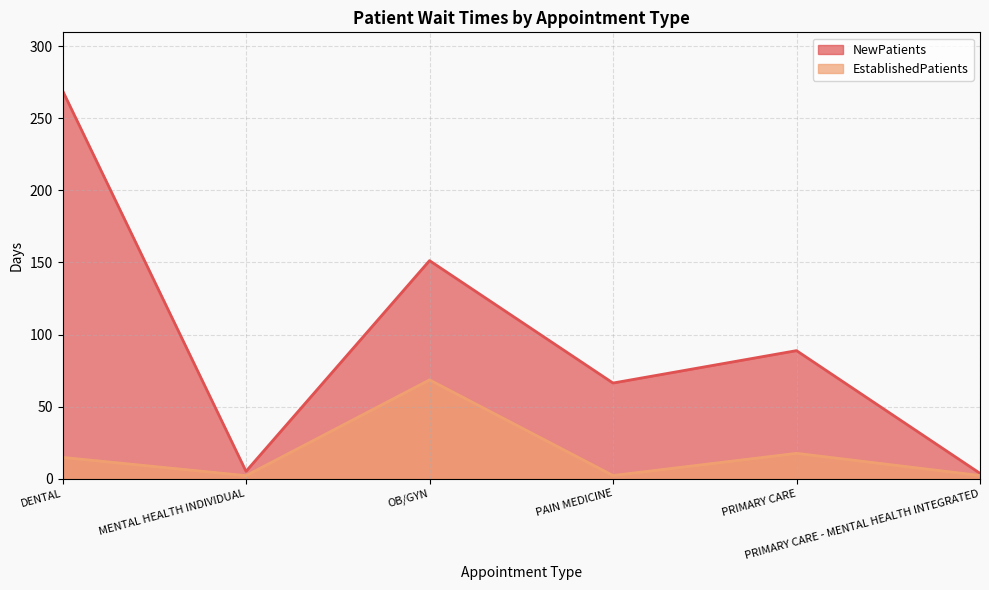

What is the difference between the EstablishedPatients values at PRIMARY CARE - MENTAL HEALTH INTEGRATED and MENTAL HEALTH INDIVIDUAL?

0.1